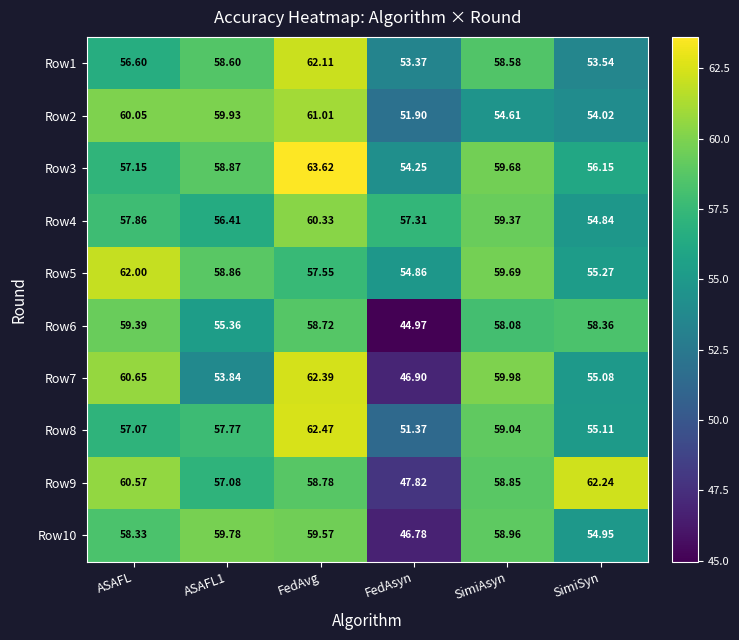

At which label does Row7 reach its minimum?

FedAsyn